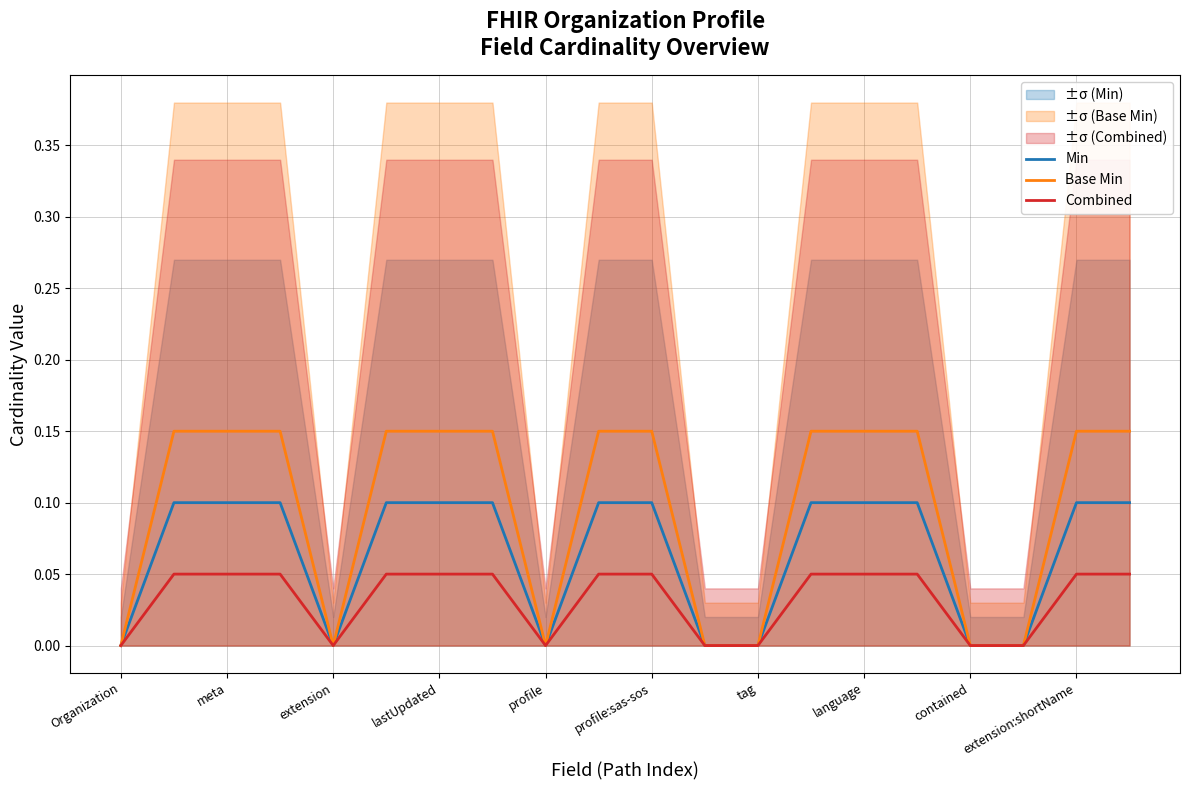

Count the number of categories in the chart.

20